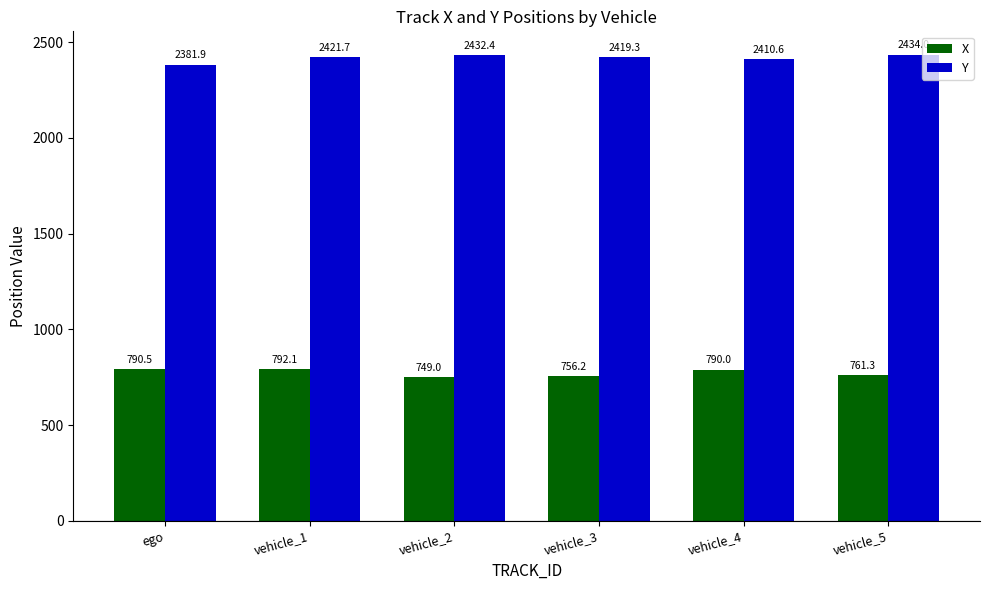

How many categories are shown in the chart?

6